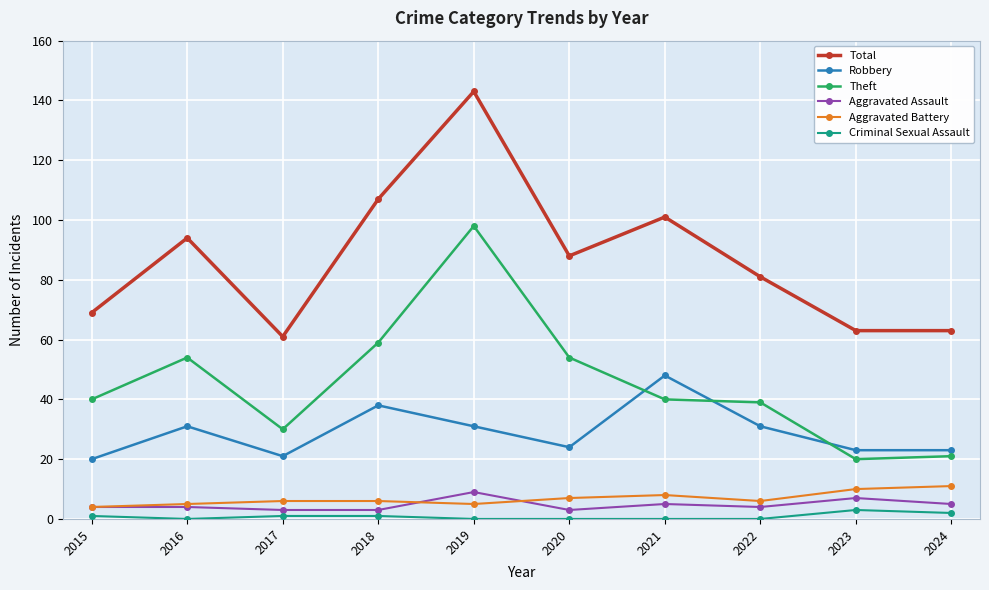

Where do Theft and Robbery first cross each other?

2020 and 2021